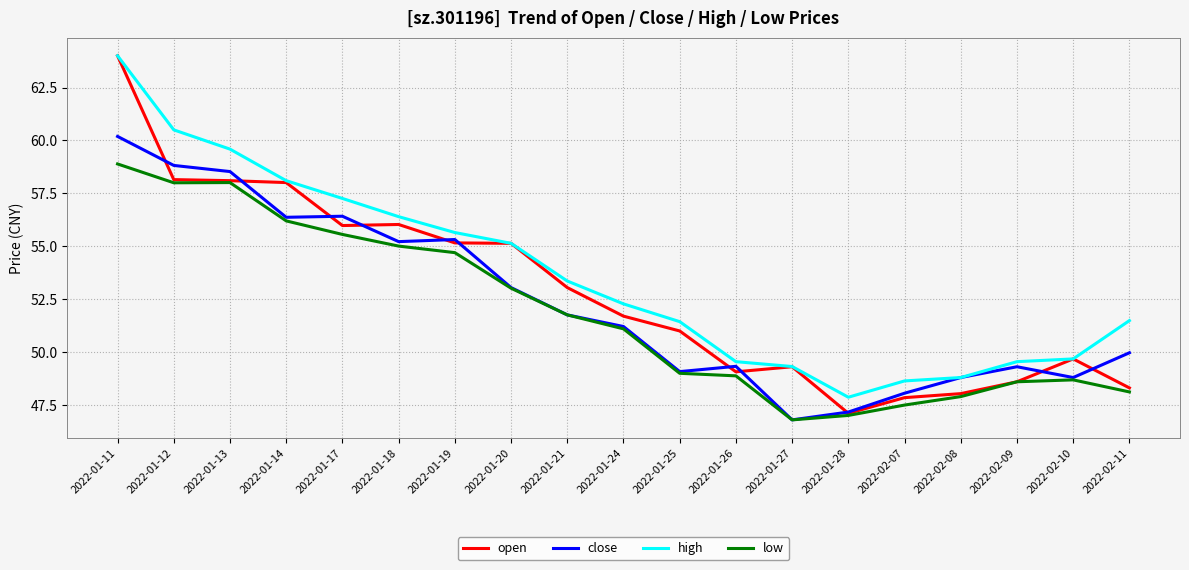

What is the maximum value shown in the chart?

64.0